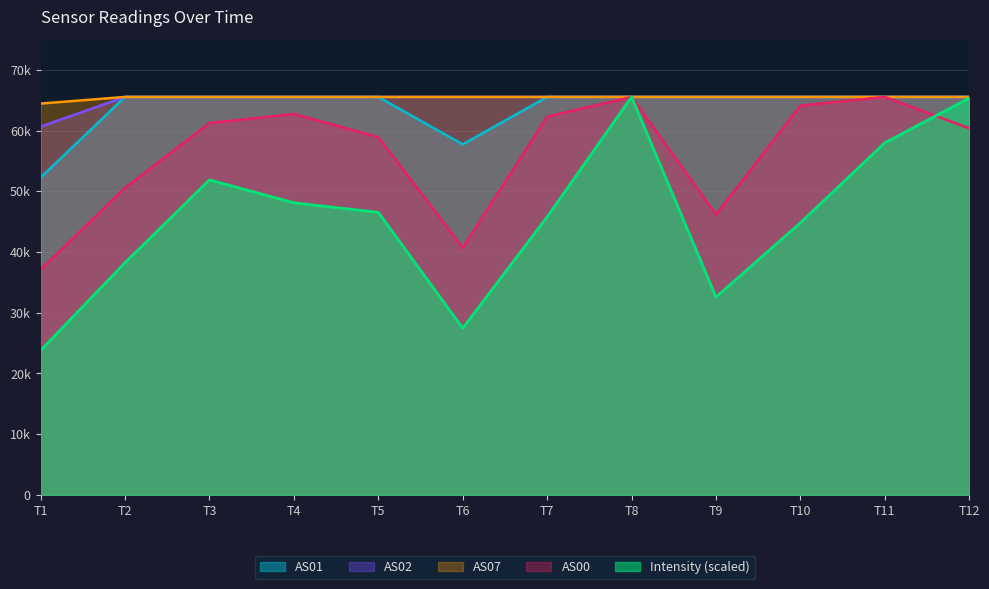

Reading left to right, what are all the values shown in this chart?

Intensity: 23782.0	38233.4	51868.6	48094.9	46521.3	27442.1	45778.5	65535.0	32572.5	44805.1	57991.3	65338.5
AS00: 37099.0	50558.0	61228.0	62739.0	58901.0	40705.0	62280.0	65535.0	46166.0	64106.0	65535.0	60368.0
AS01: 52249.0	65535.0	65535.0	65535.0	65535.0	57724.0	65535.0	65535.0	65535.0	65535.0	65535.0	65535.0
AS02: 60648.0	65535.0	65535.0	65535.0	65535.0	65535.0	65535.0	65535.0	65535.0	65535.0	65535.0	65535.0
AS07: 64443.0	65535.0	65535.0	65535.0	65535.0	65535.0	65535.0	65535.0	65535.0	65535.0	65535.0	65535.0